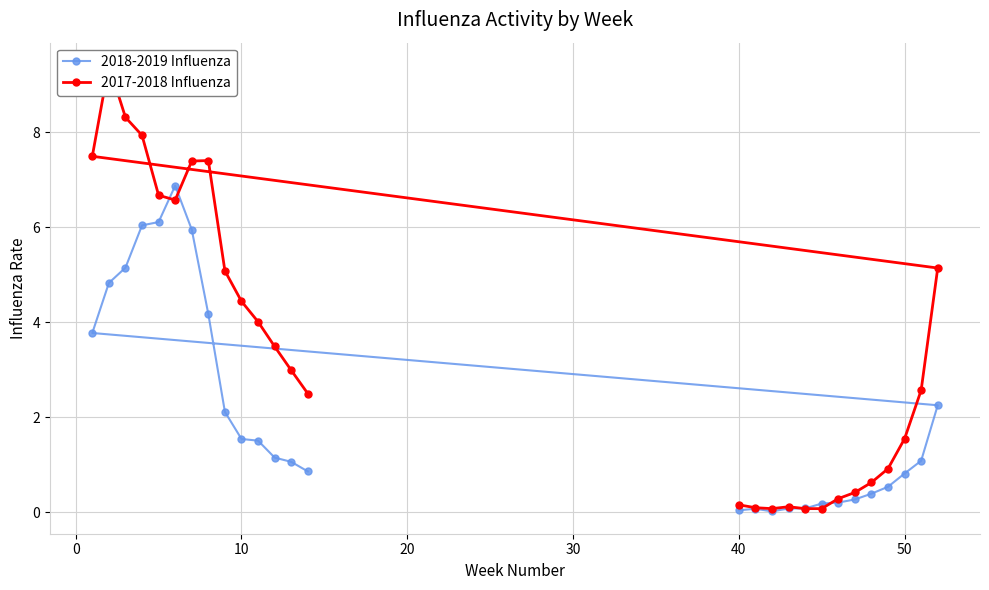

True or false: 2018-2019 Influenza and 2017-2018 Influenza cross at least once.

True